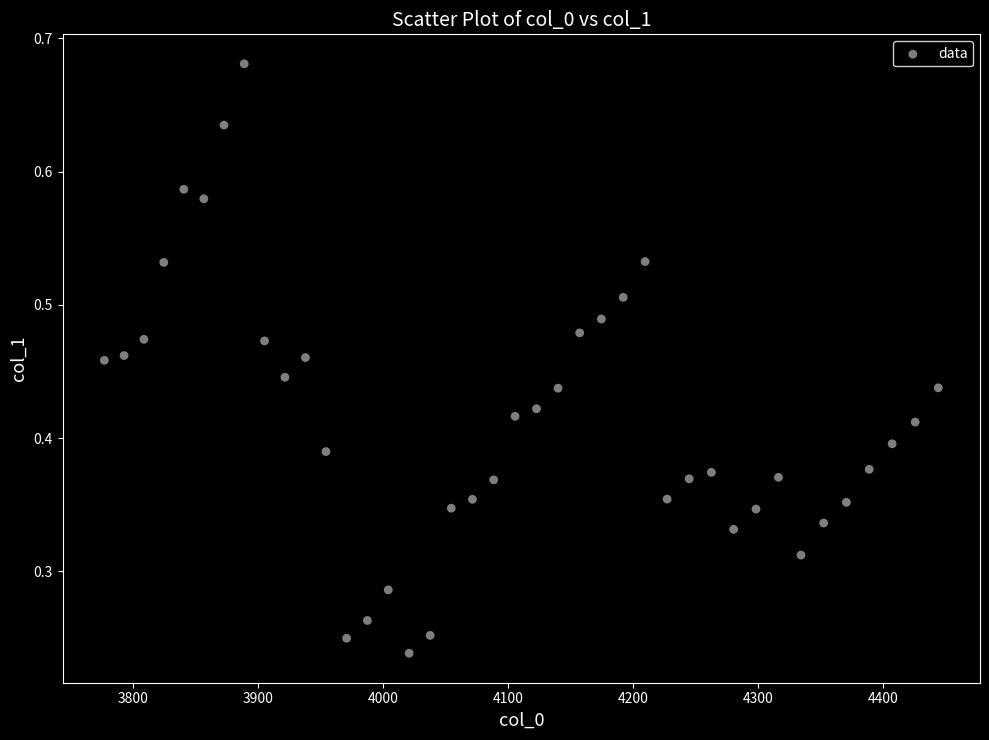

What is the range of X values (max minus min)?

667.4